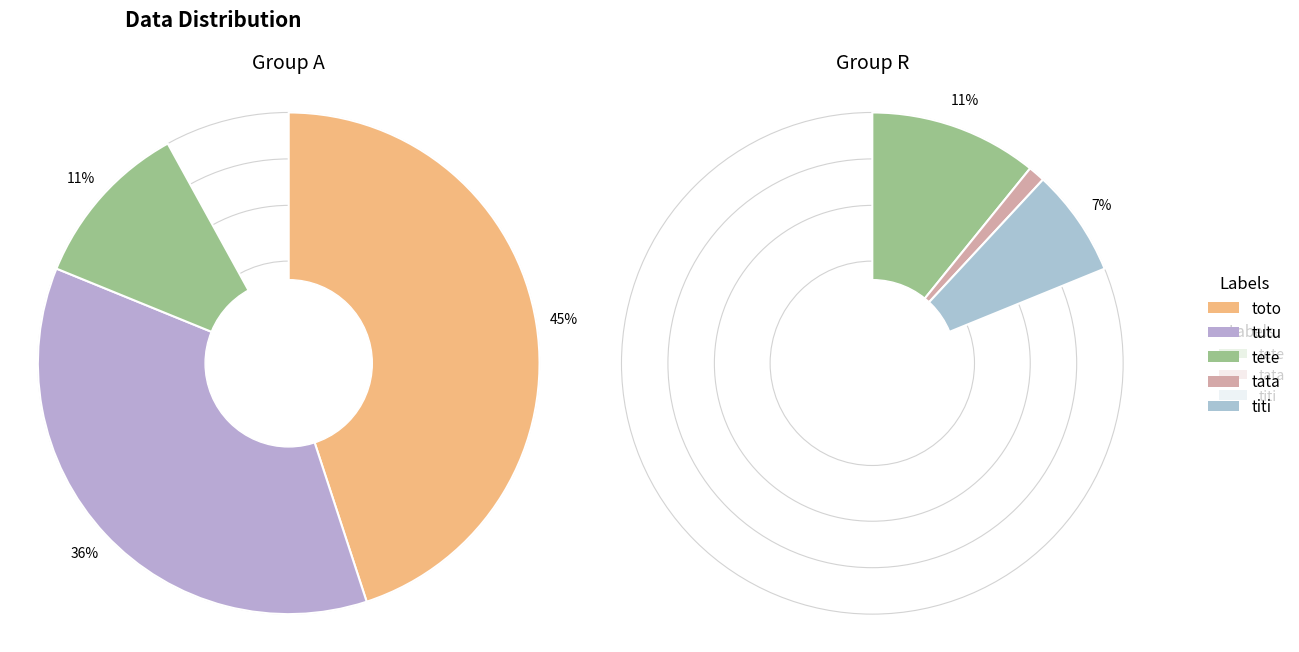

Do tete and titi together represent more than half of the pie?

No